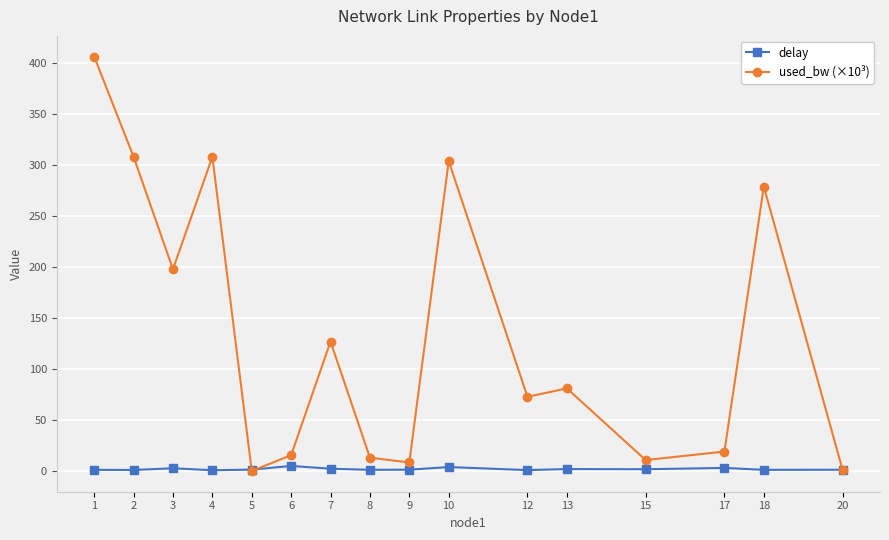

After their last crossing, which series has the higher values: delay or used_bw (×10³)?

delay